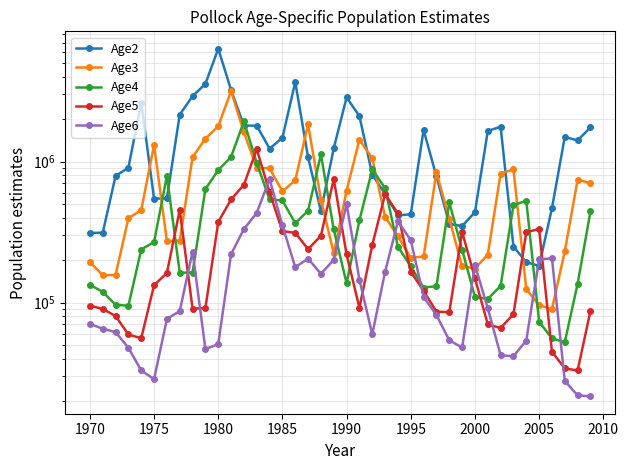

What is the minimum value for Age2?

181882.0